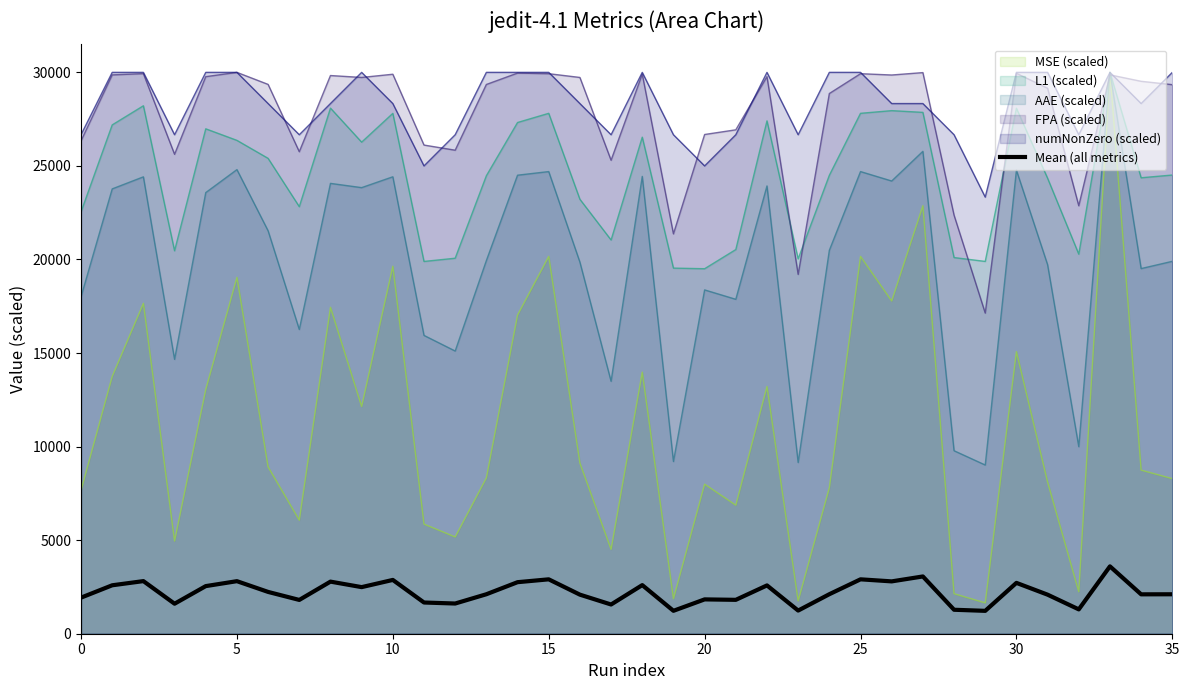

How many interior local valleys (lower than both neighbors) does the data have?

12